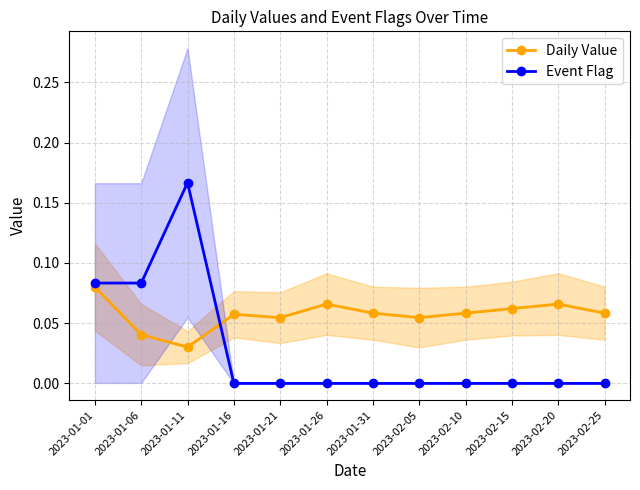

The value of Event Flag at 2023-01-01 is 0.0. True or false?

False